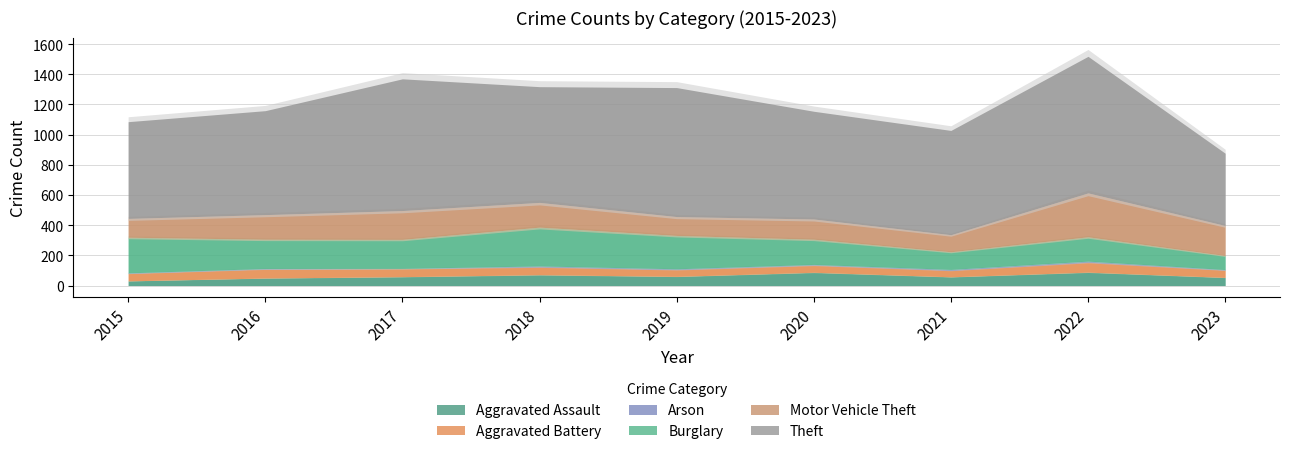

True or false: Theft has more than 0 interior local peaks.

True